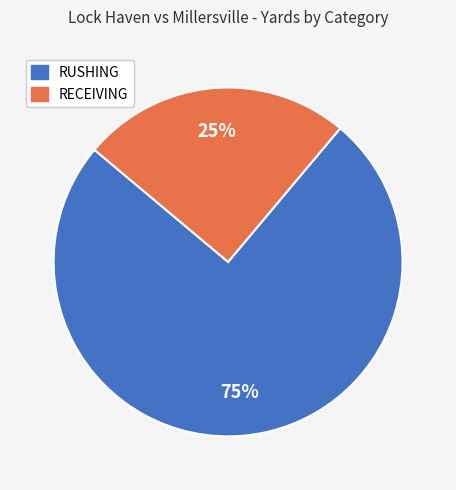

Do RECEIVING and RUSHING together represent more than half of the pie?

Yes